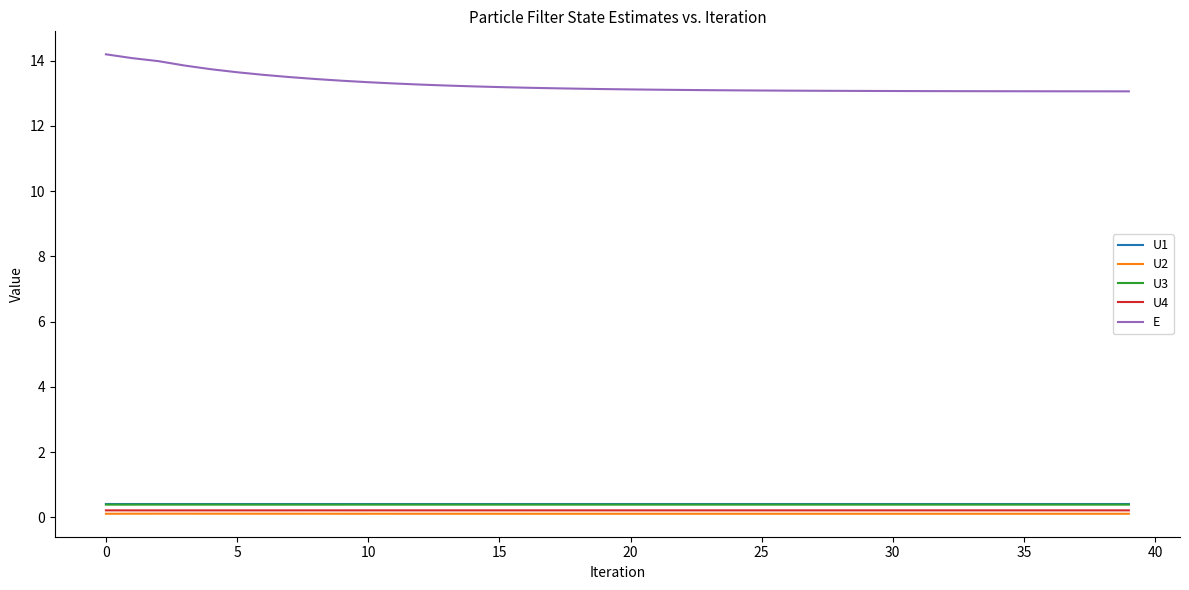

True or false: U2 and E cross at least once.

False